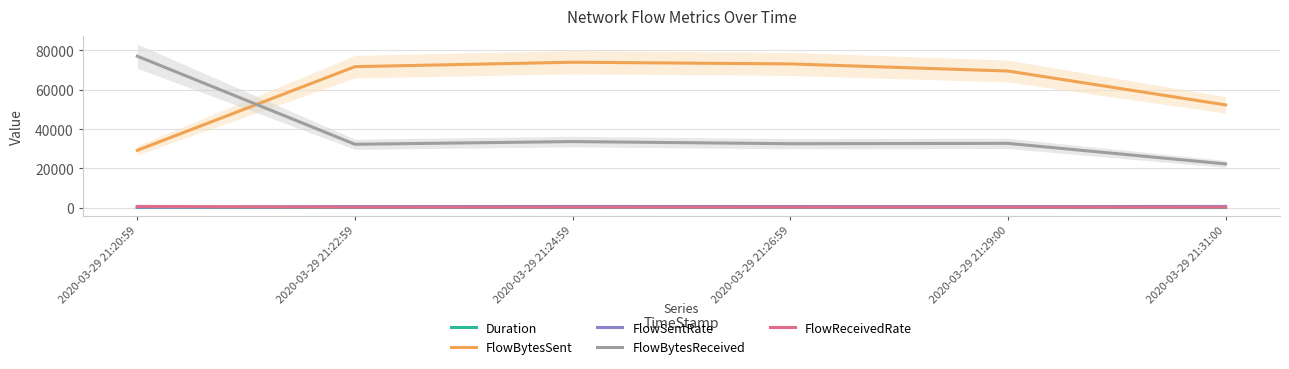

What is the sum of all FlowBytesSent values?

369837.0